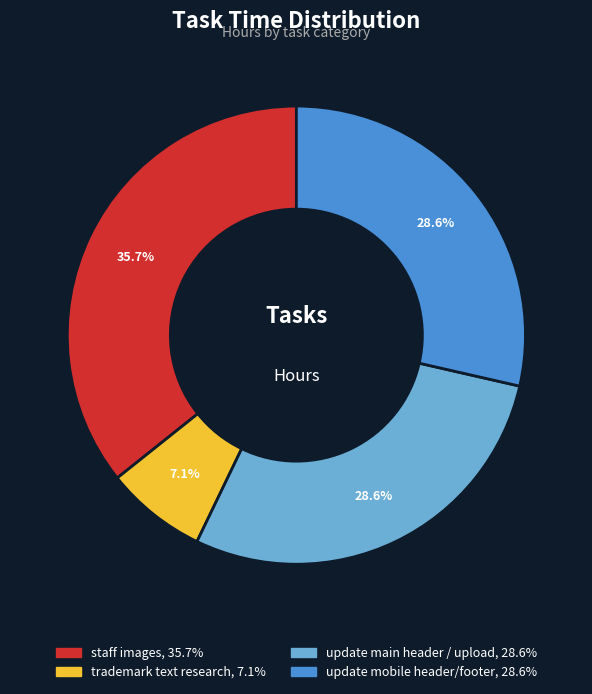

Is there any slice that represents more than half of the pie?

No